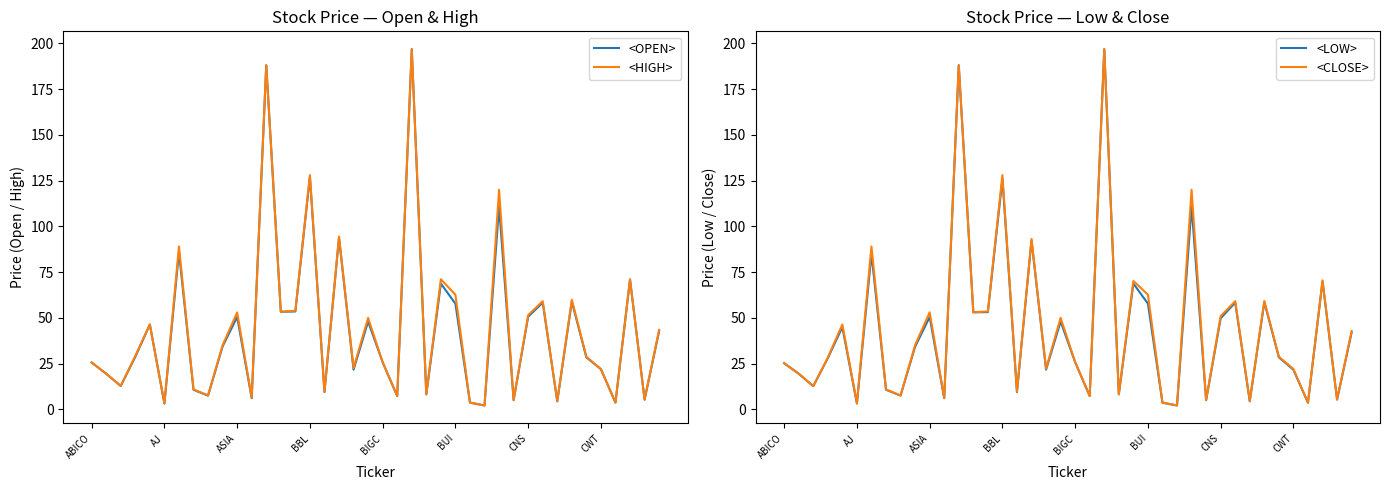

What is the sum of all <HIGH> values?

1792.0